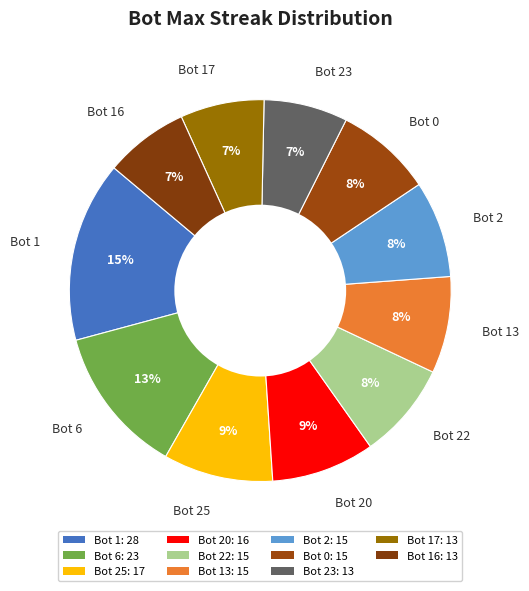

How many slices are in this pie chart?

11